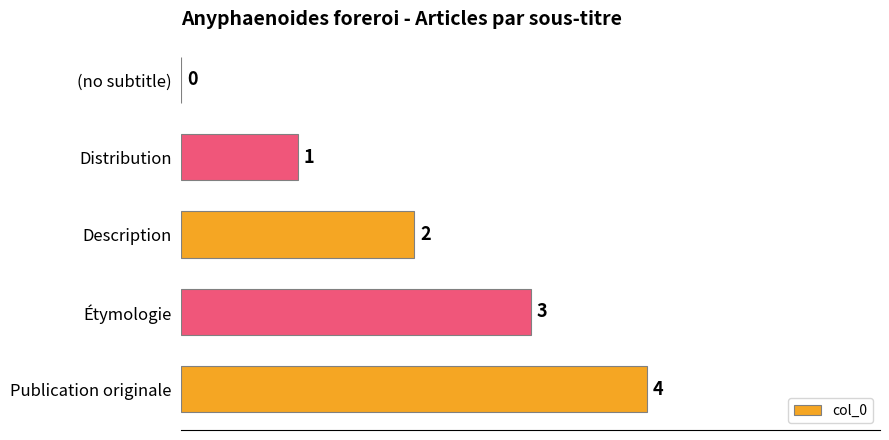

Count the number of categories in the chart.

5